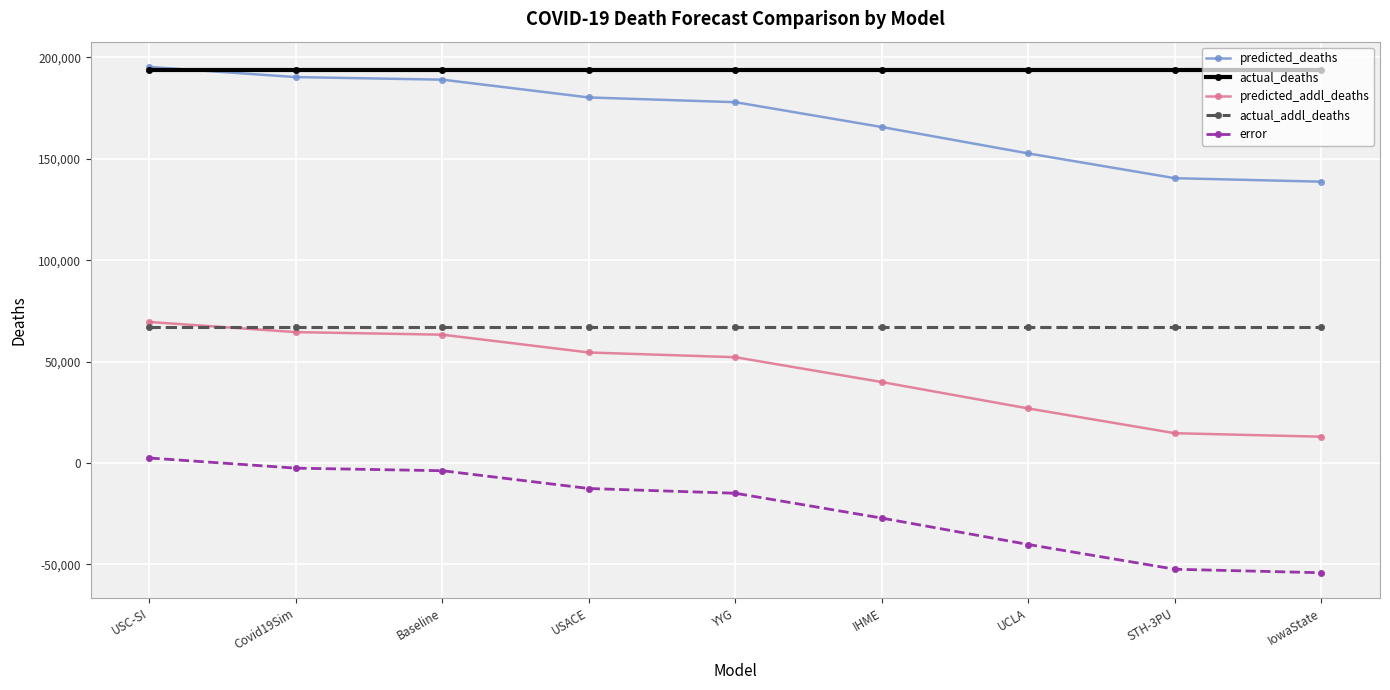

Is it true that predicted_addl_deaths equals 96364.4 at USC-SI?

False